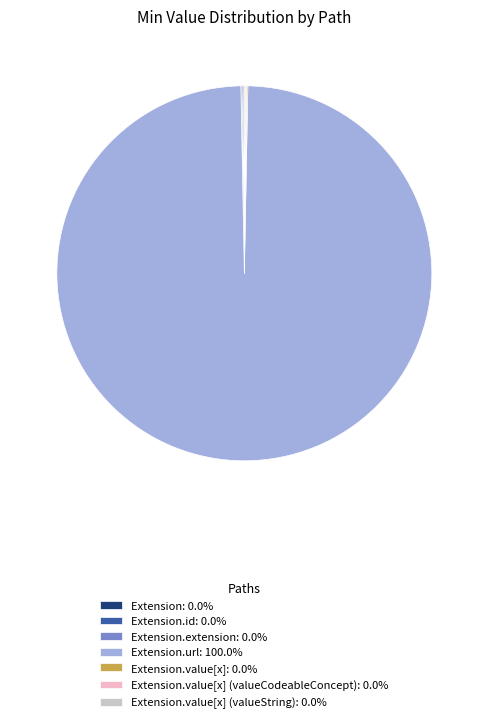

Is there a majority slice in this chart?

Yes